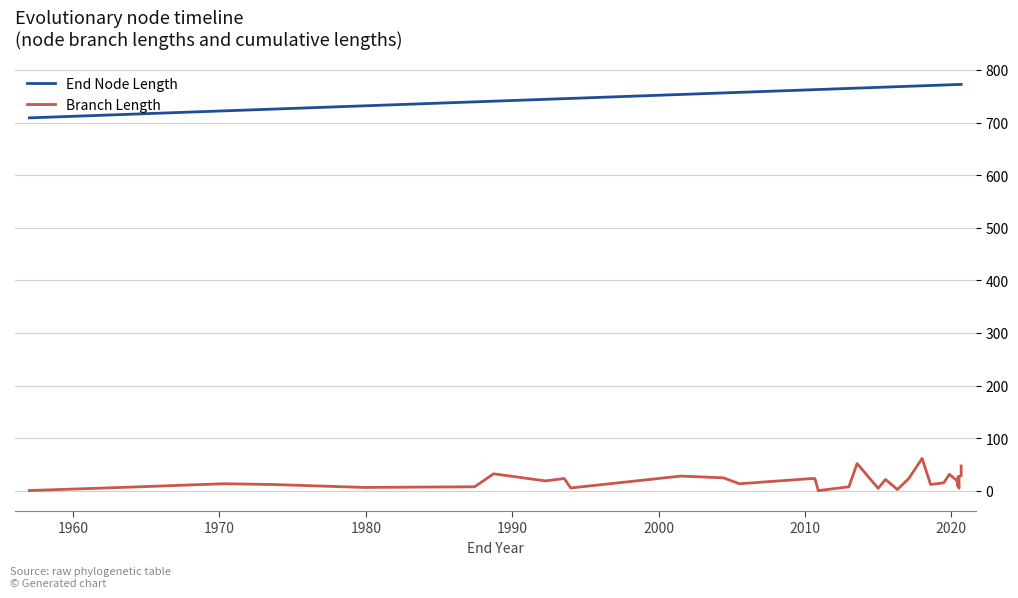

Where does the Branch Length series first go above 13?

1970